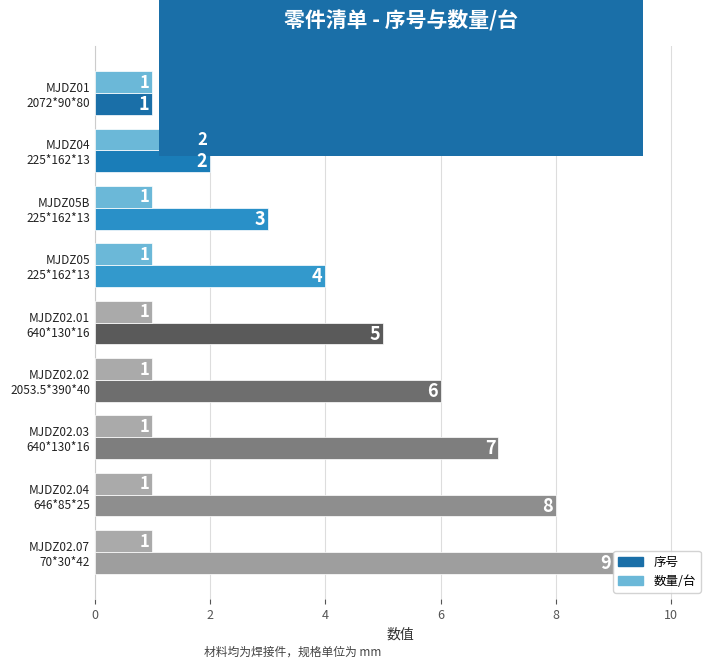

What is the sum of all 数量/台 values?

10